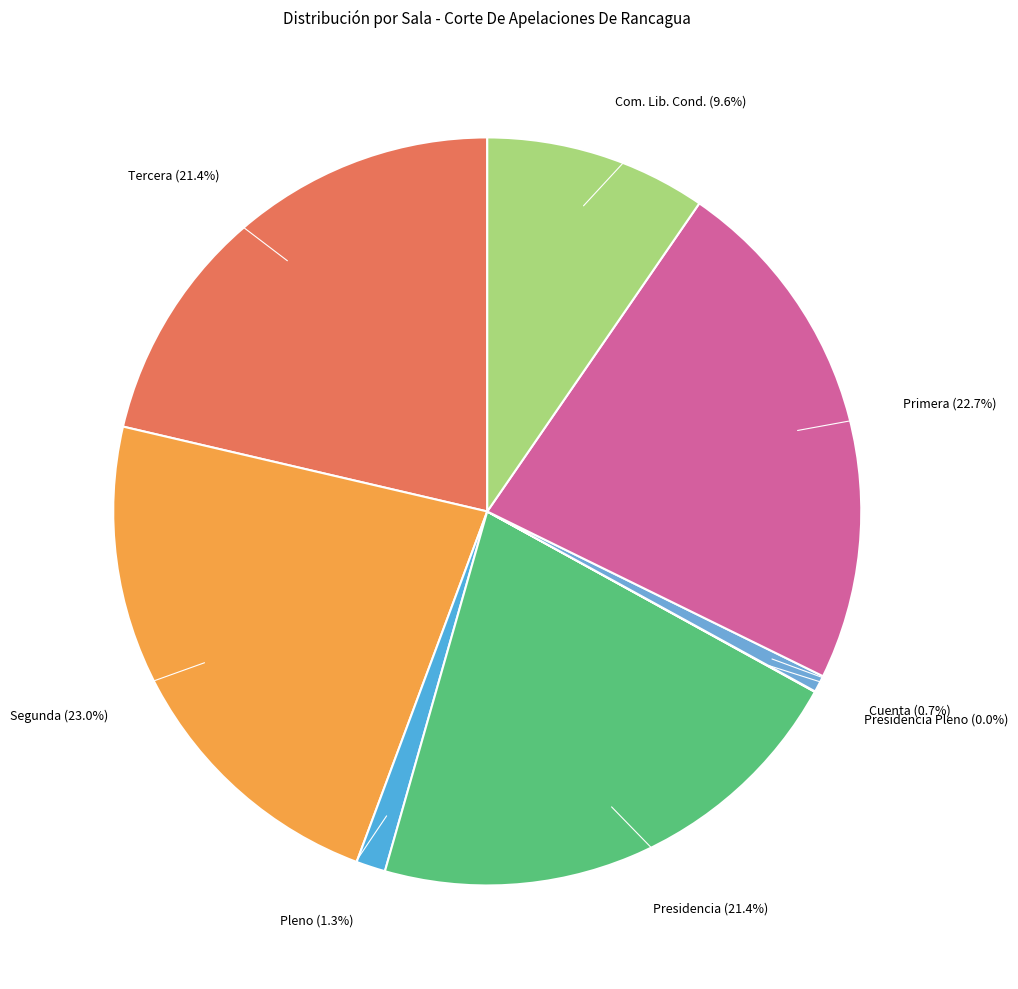

Rank the categories by value from highest to lowest.

Segunda, Primera, Presidencia, Tercera, Com. Lib. Cond., Pleno, Cuenta, Presidencia Pleno